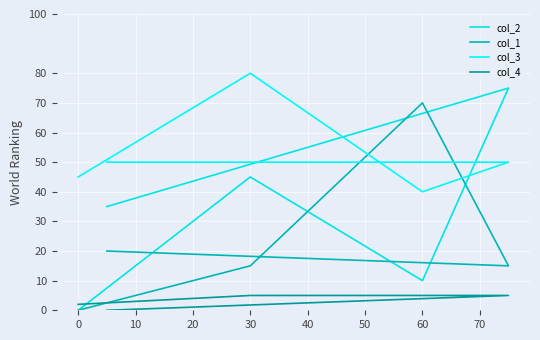

The value of col_3 at 0 is 65. True or false?

False